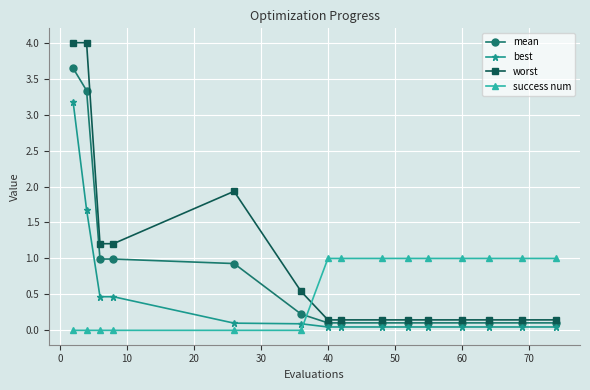

List the series in order of their peak value, highest first.

worst, mean, best, success num